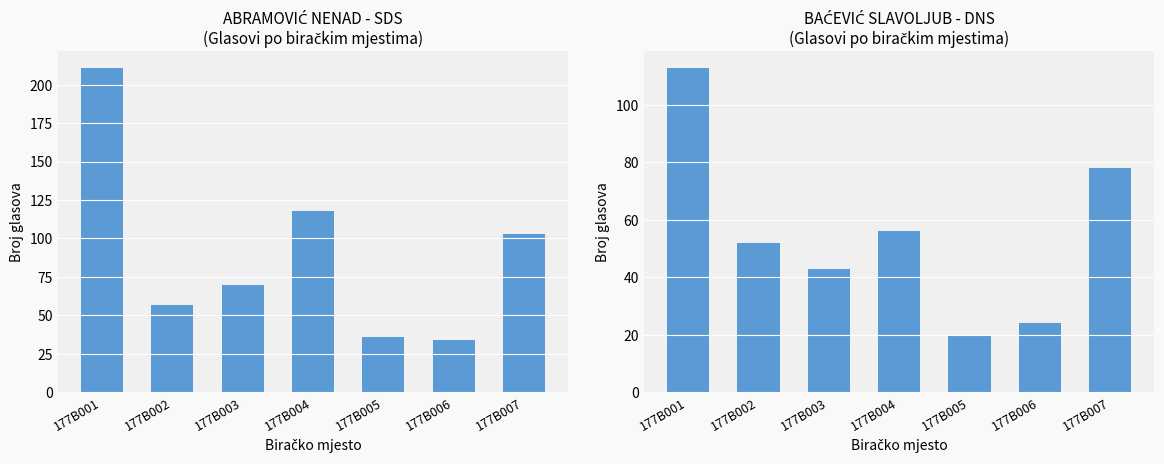

Reading right to left, what are all the values shown in this chart?

ABRAMOVIĆ NENAD - SDS: 177B007=103	177B006=34	177B005=36	177B004=118	177B003=70	177B002=57	177B001=211
BAĆEVIĆ SLAVOLJUB - DNS: 177B007=78	177B006=24	177B005=20	177B004=56	177B003=43	177B002=52	177B001=113